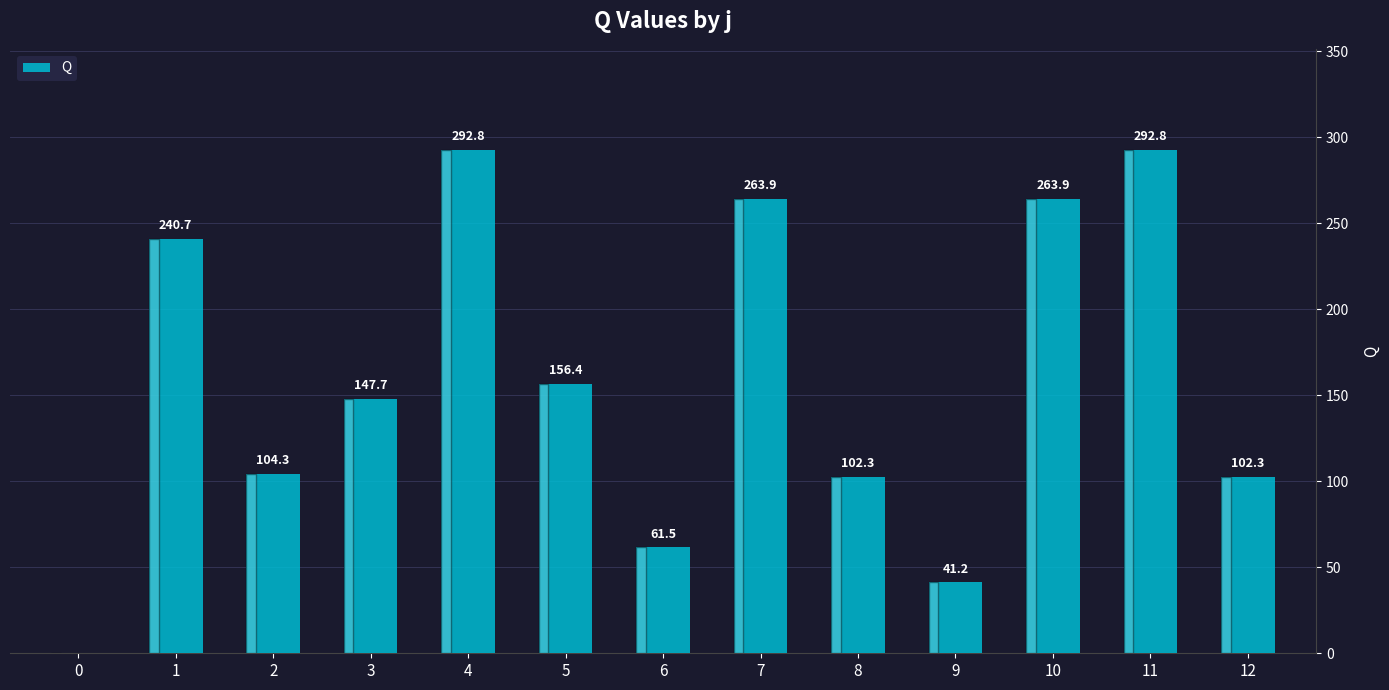

True or false: the data shows -92.9 at 0.

False